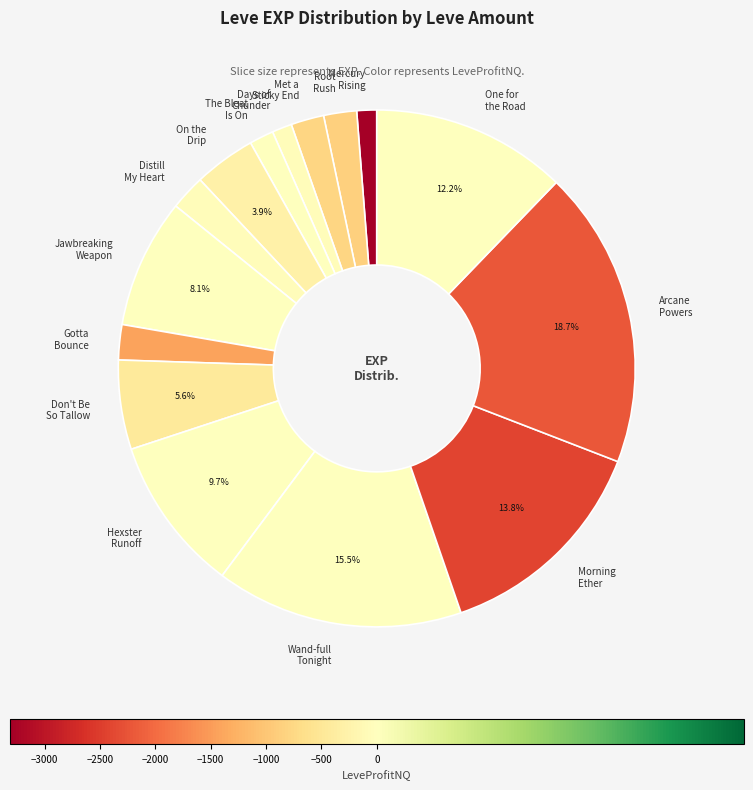

What is the ratio of the value at Morning Ether to the value at Distill My Heart?

6.3